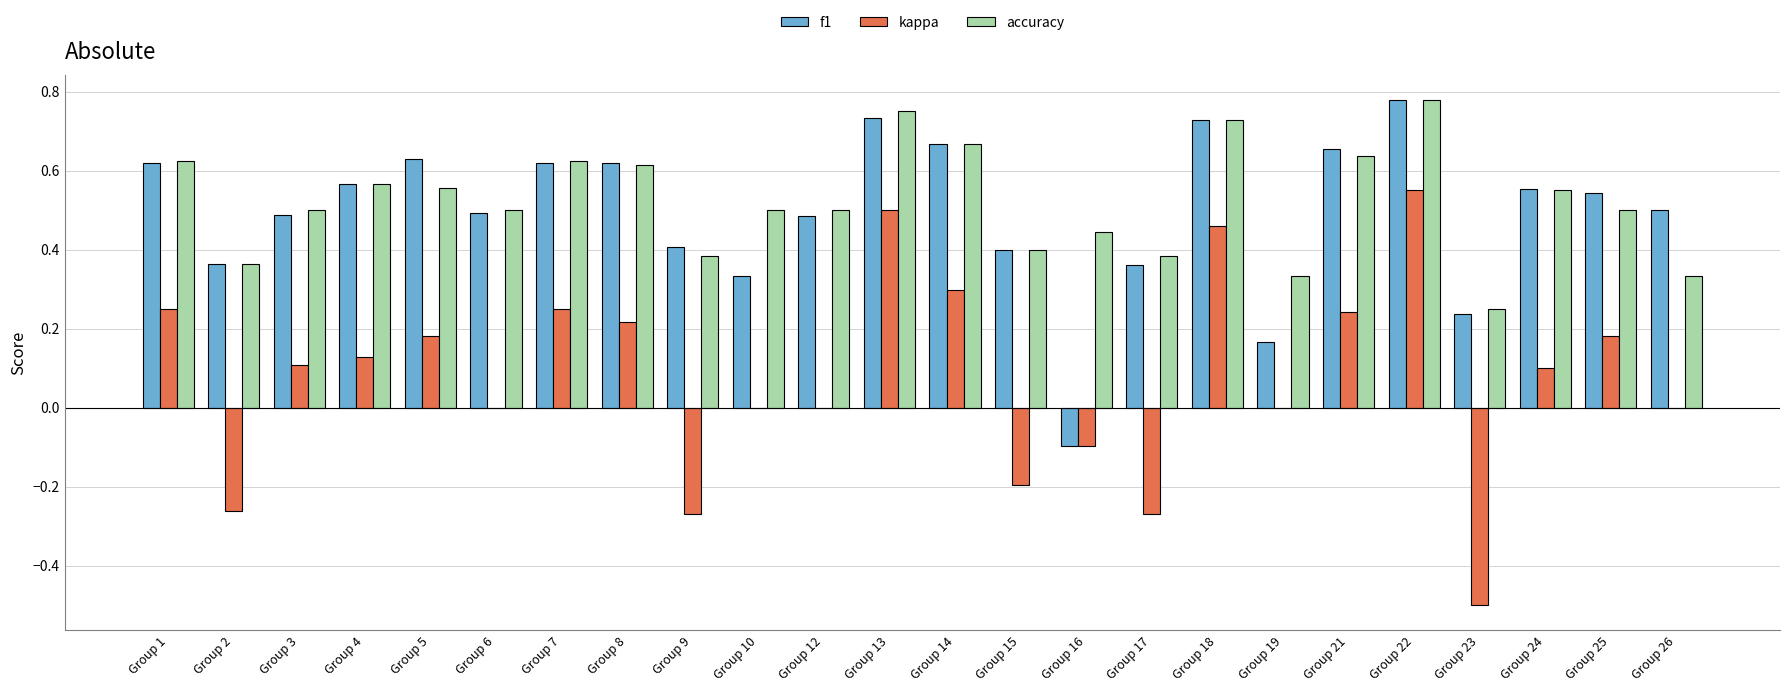

Which series changed the most between Group 14 and Group 24?

kappa